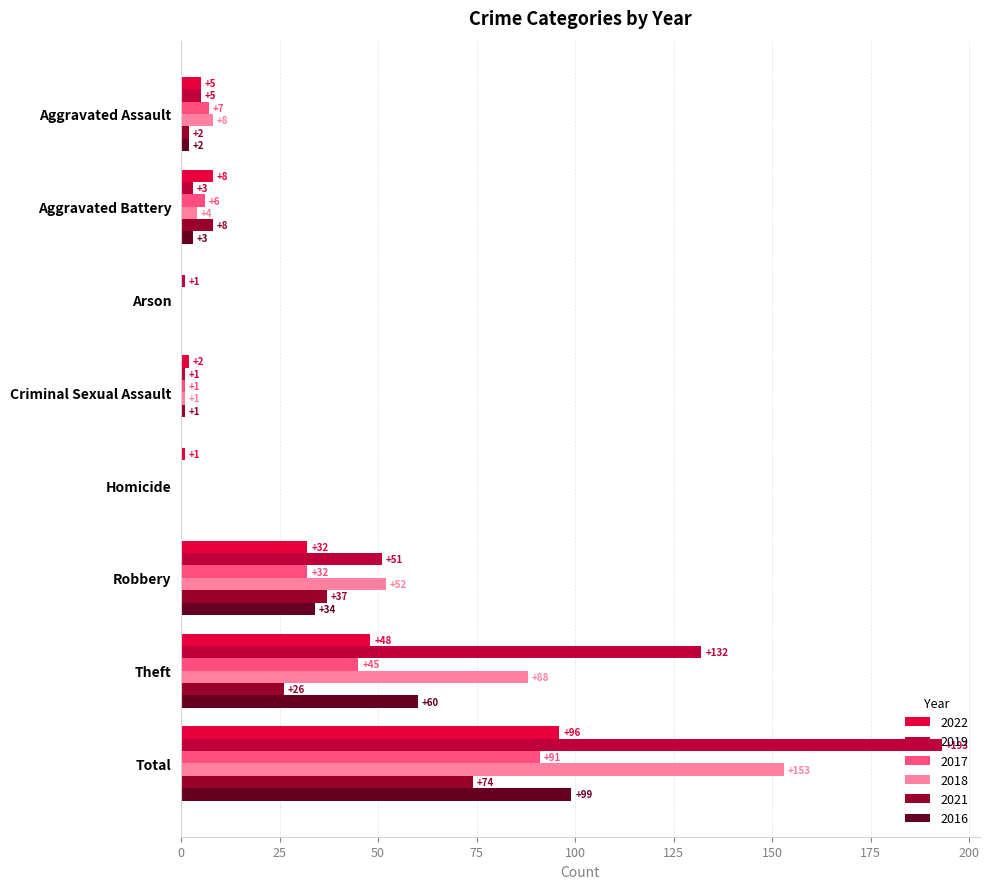

Which series changed the most between Aggravated Assault and Theft?

2019